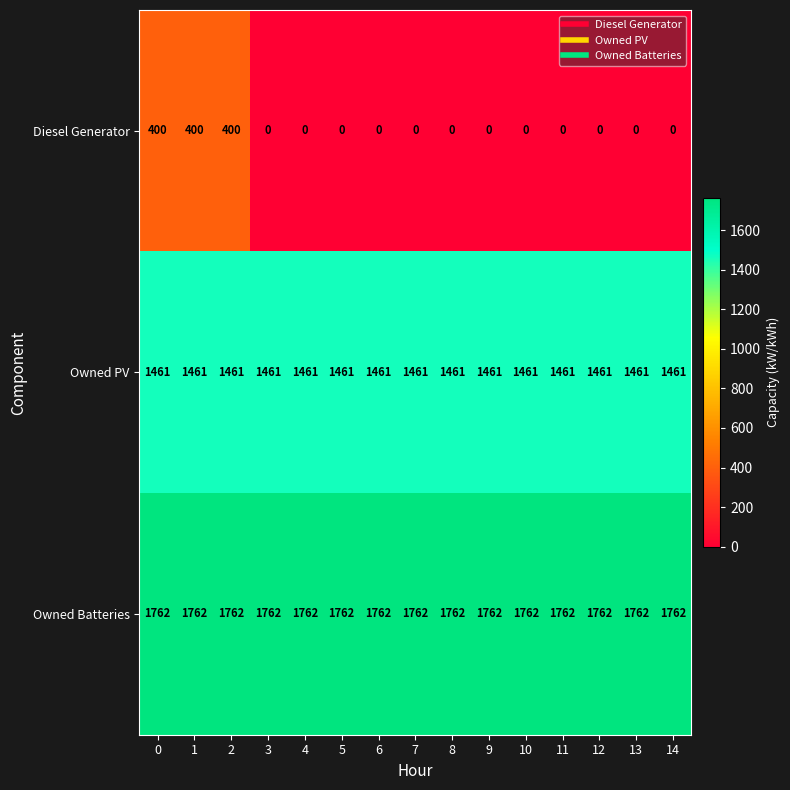

What is the spread (max minus min) of values at 4?

1762